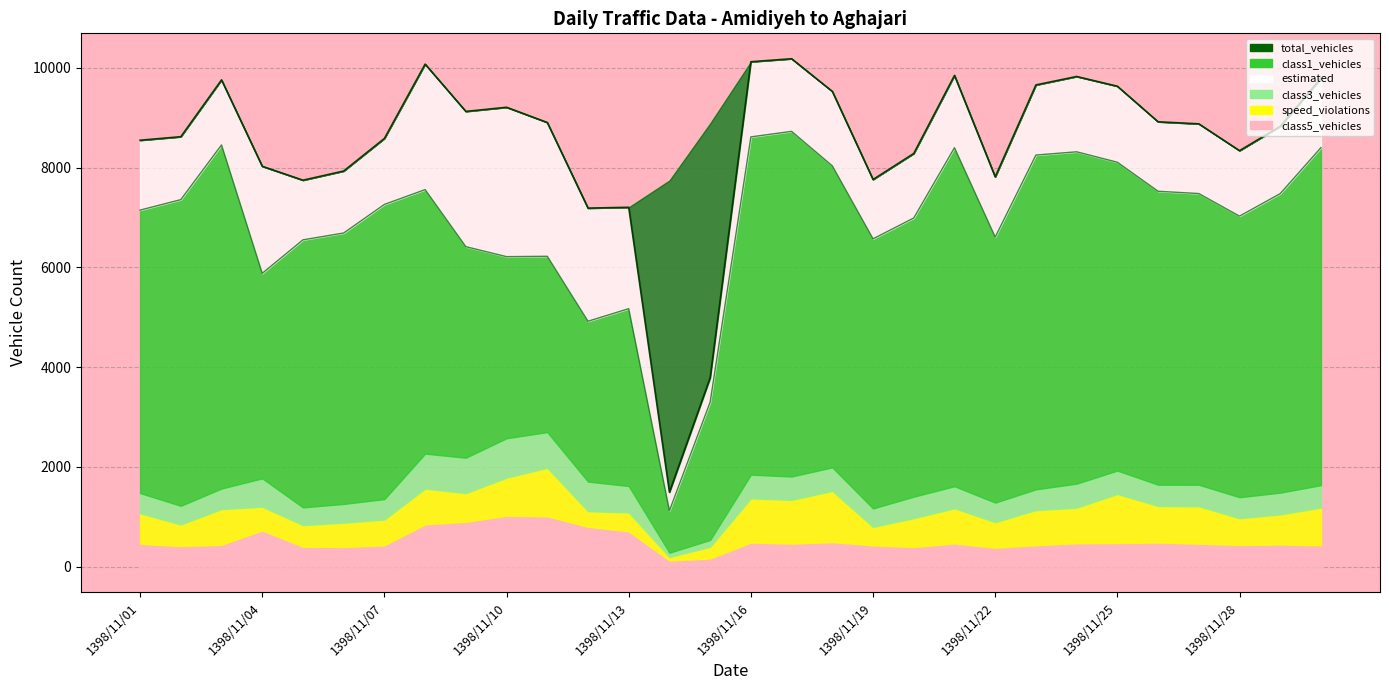

At which category does speed_violations reach its first local peak?

1398/11/03